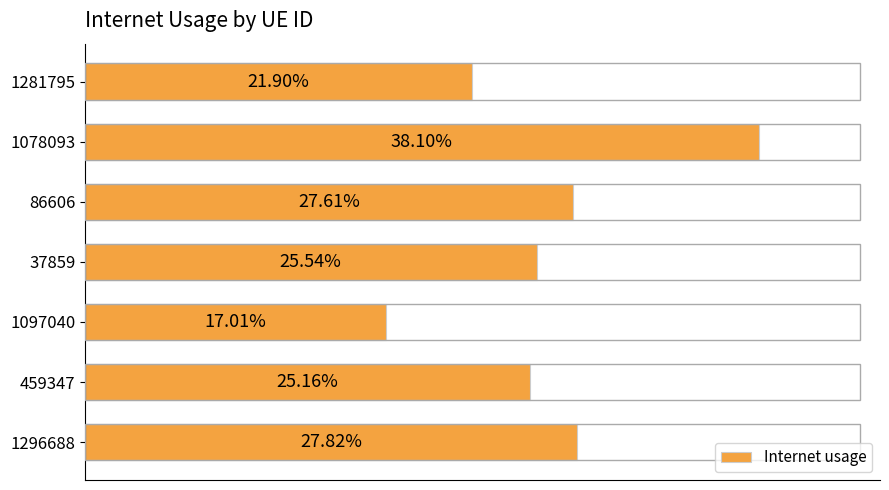

Are the bars grouped side by side (vs. stacked)?

No